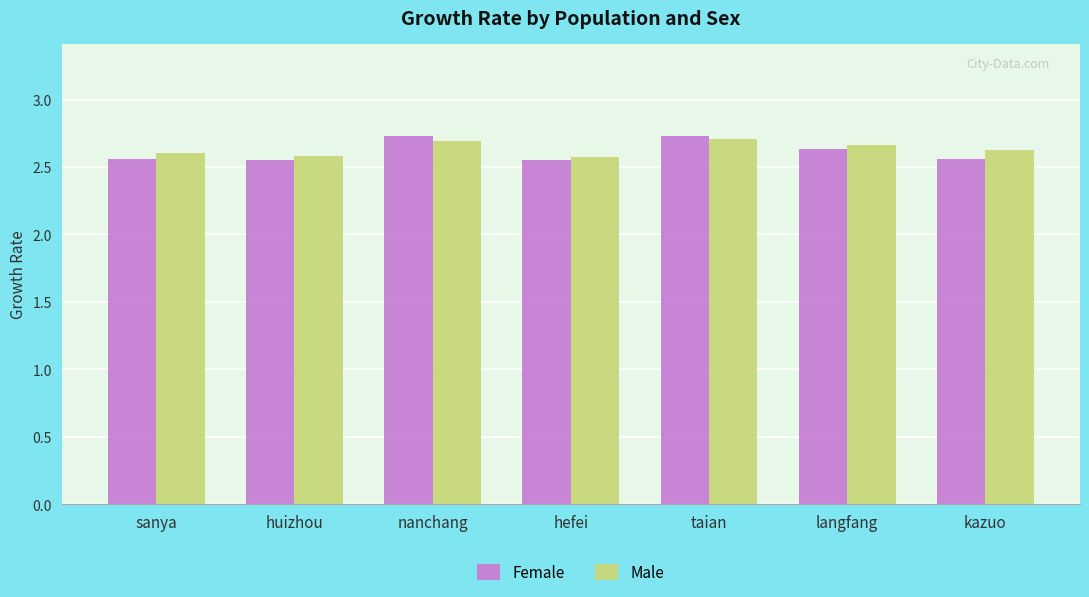

What is the sum of the Female values at nanchang and hefei?

5.3